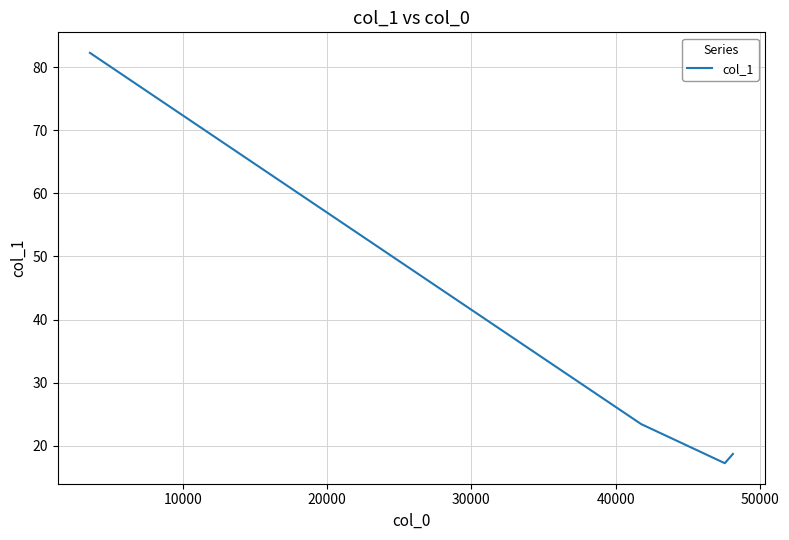

How many interior local valleys (lower than both neighbors) does the data have?

1